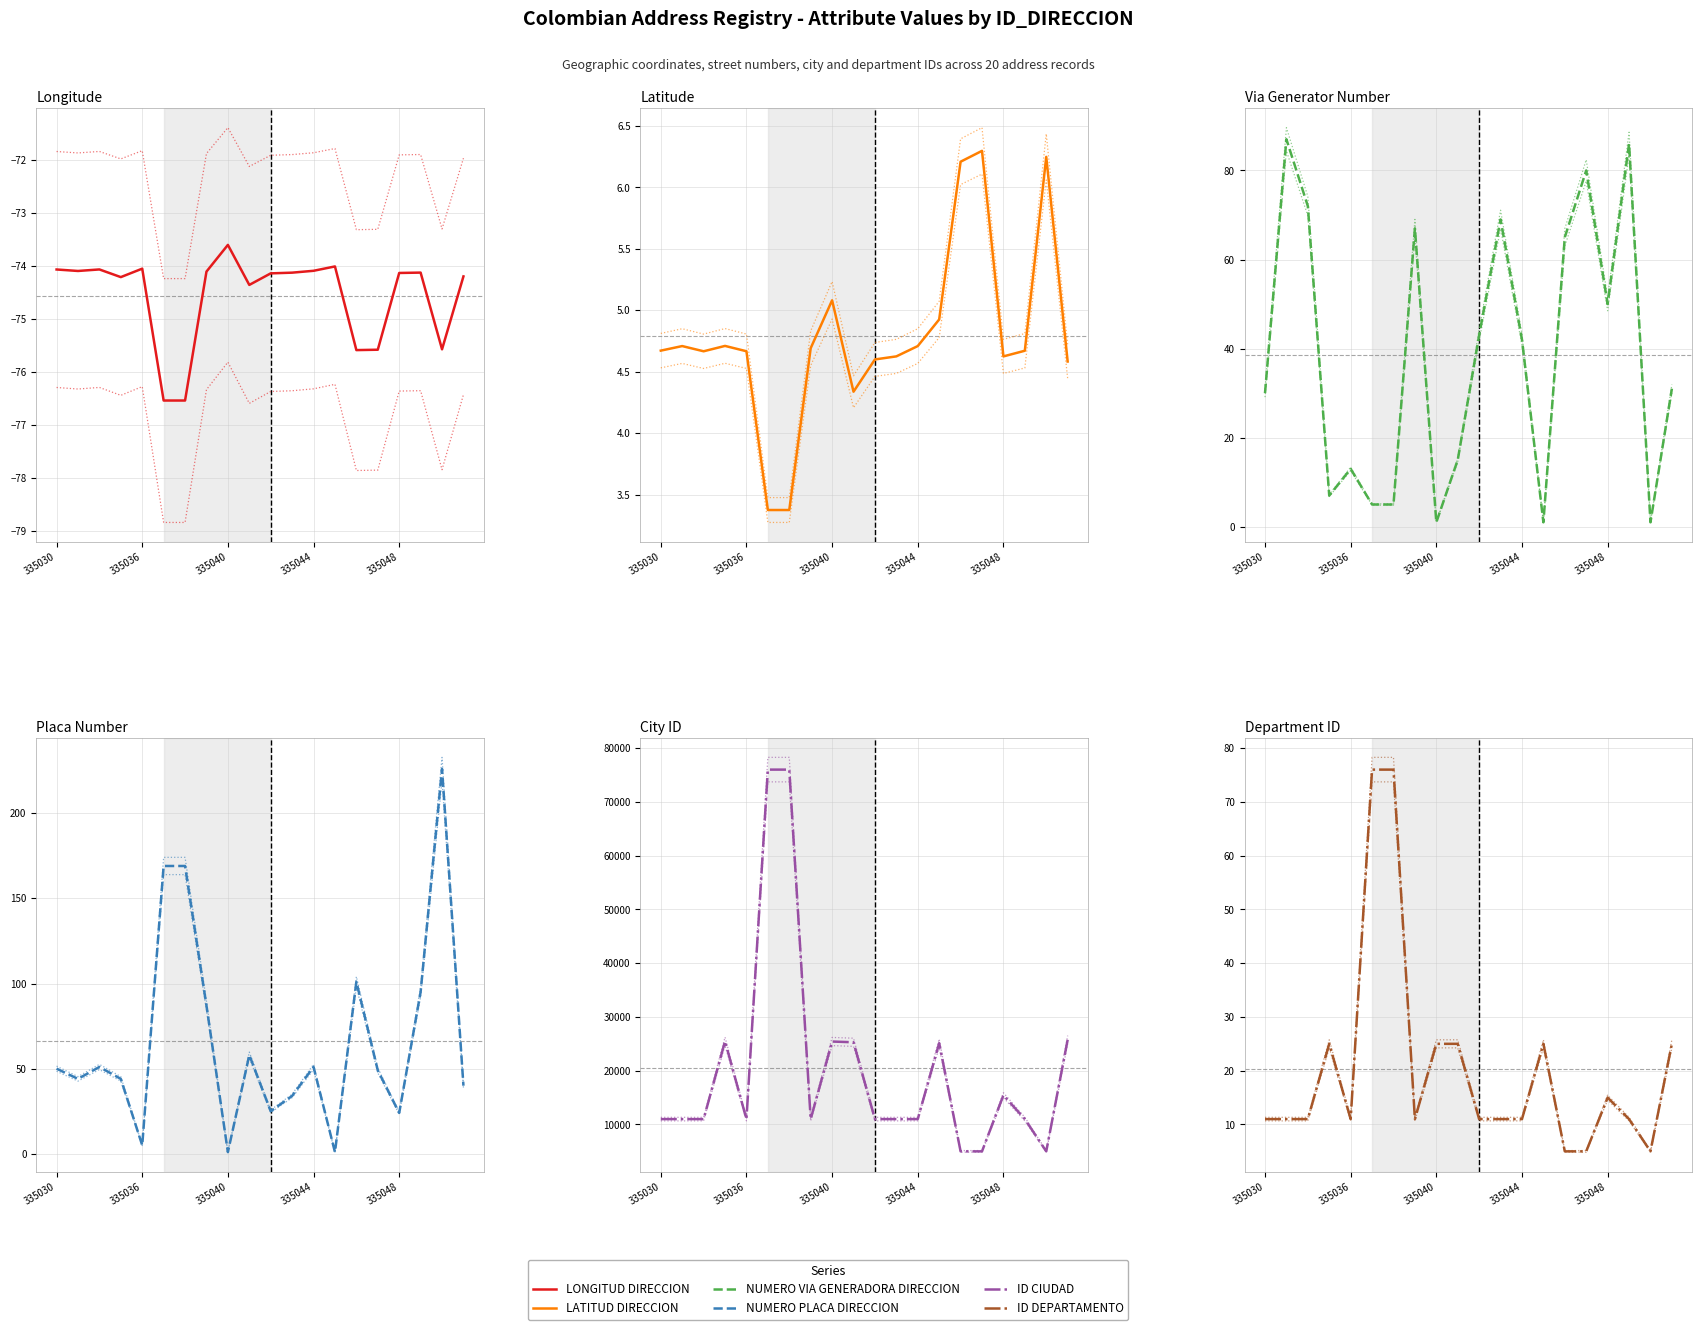

What is the value of the ID_DEPARTAMENTO point at the 7th from the left?

76.0